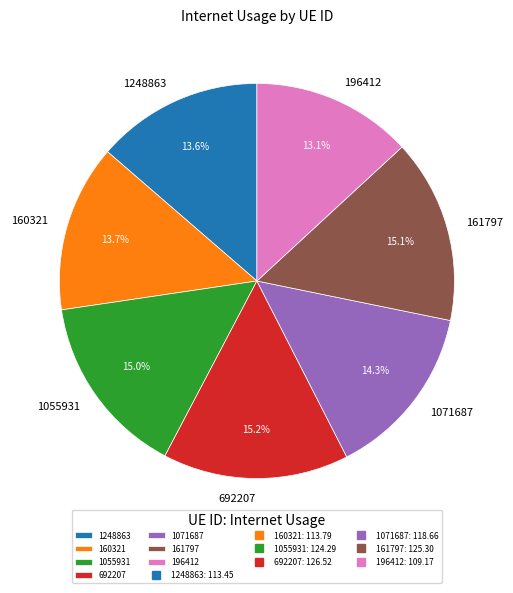

What is the total percentage of 160321 and 692207?

28.9%